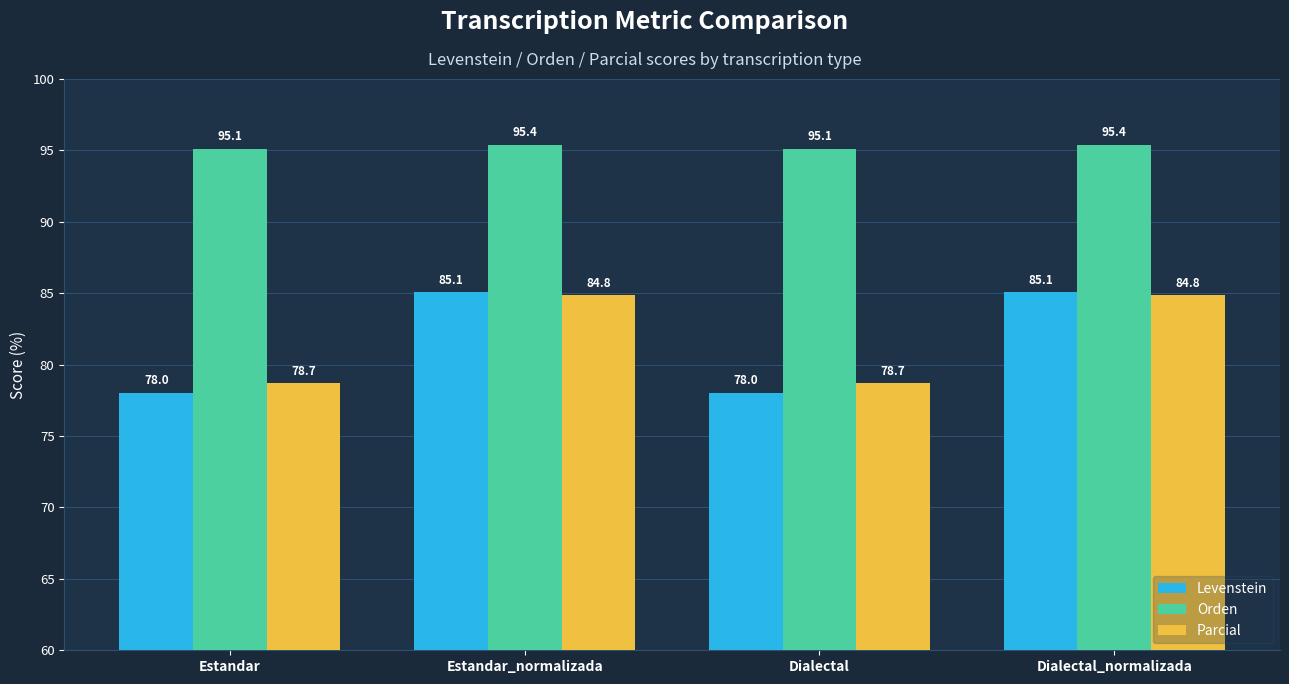

Which series has the widest spread of values?

Levenstein